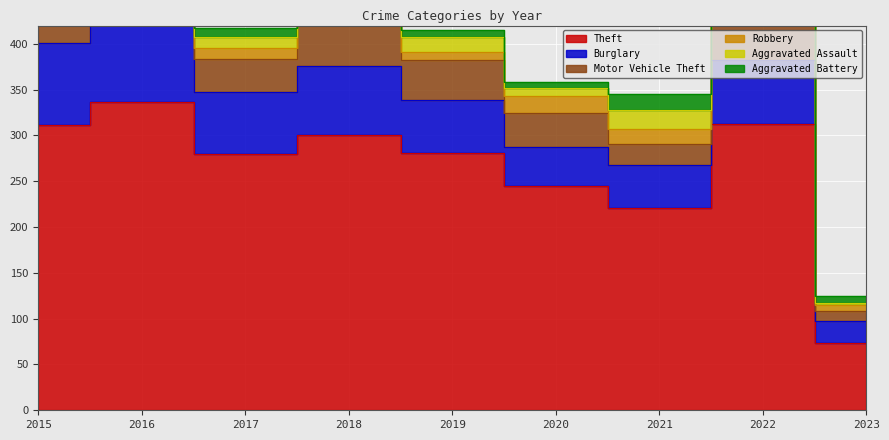

How many categories are shown in the chart?

9